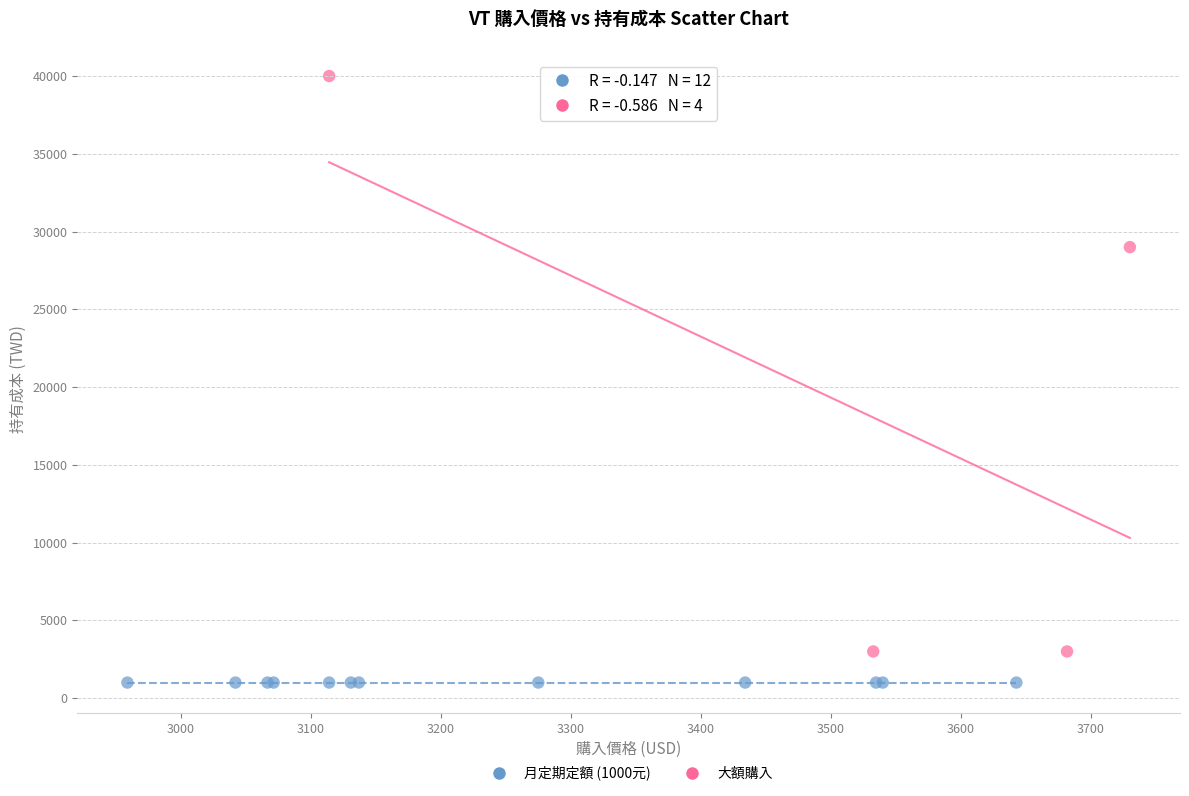

Which series has the widest spread of Y values?

大額購入